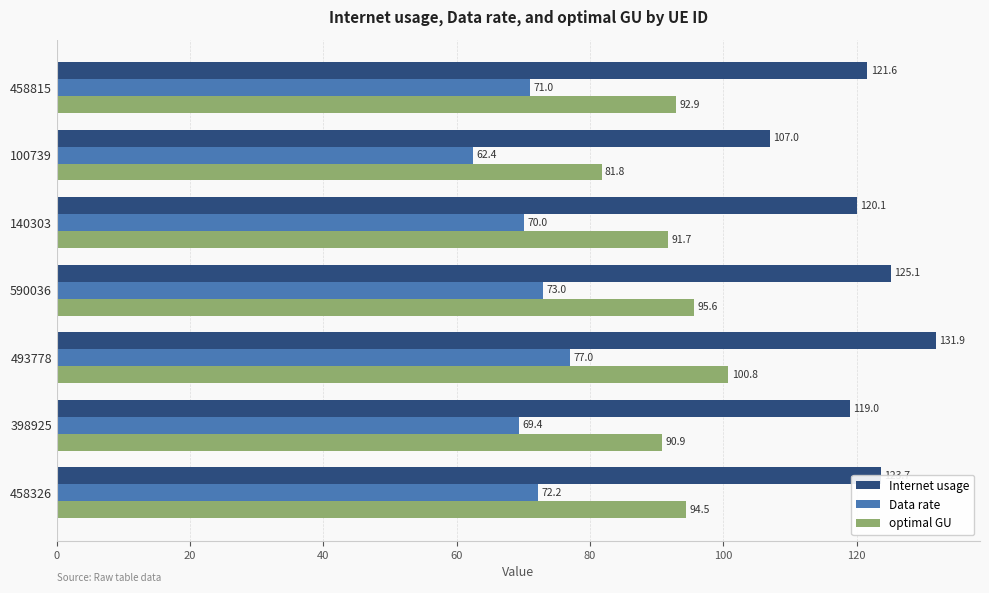

Rank the series by their maximum value, from highest to lowest.

Internet usage, optimal GU, Data rate